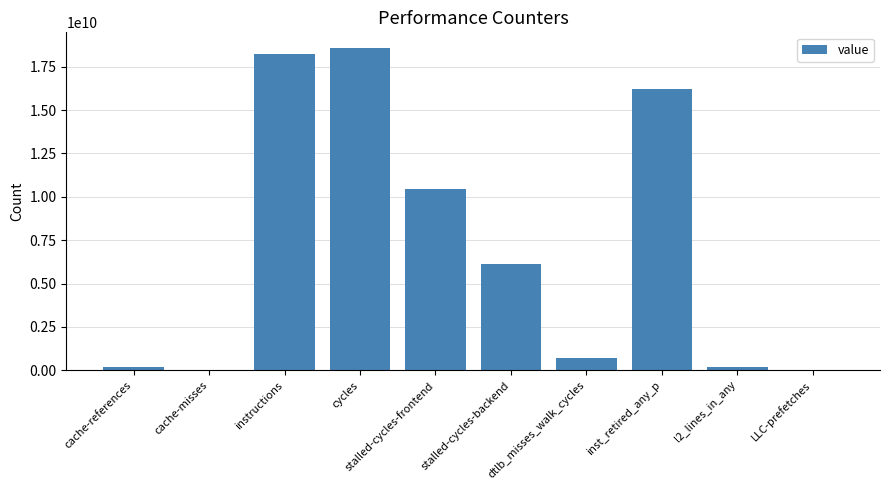

Between dtlb_misses_walk_cycles and inst_retired_any_p, which is larger?

inst_retired_any_p